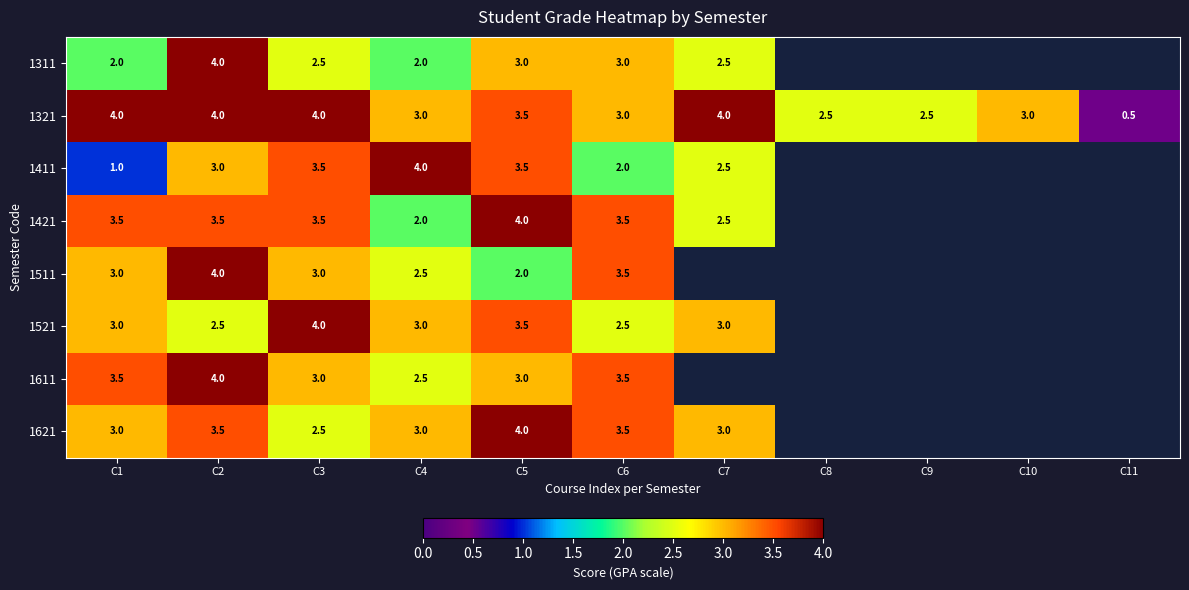

What is the difference between the maximum and minimum values in the 1321 series?

3.5